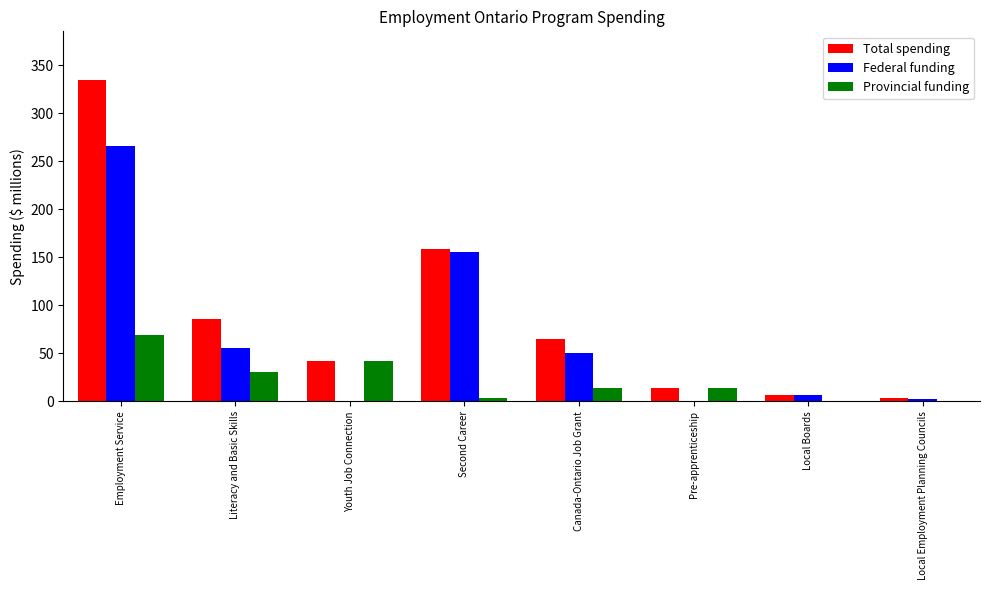

Read the Total spending value at Employment Service.

335.2